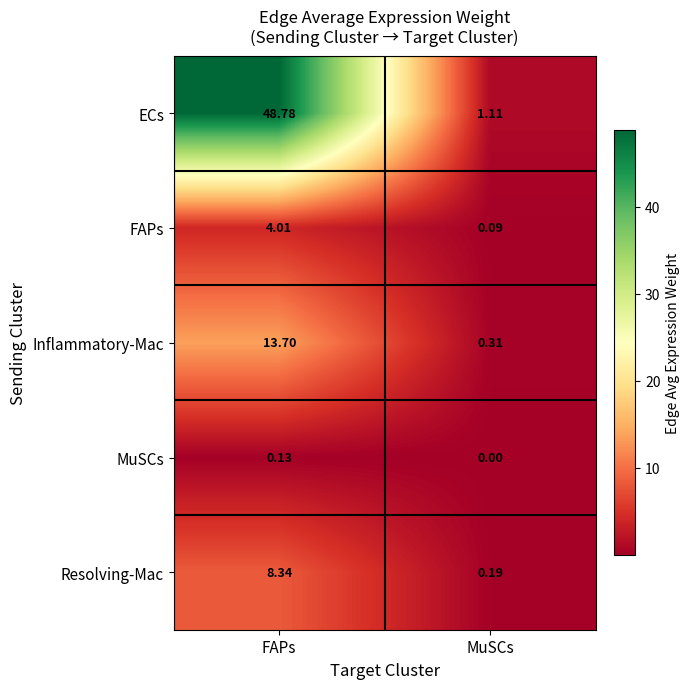

At which category does the chart reach its minimum across all series?

MuSCs